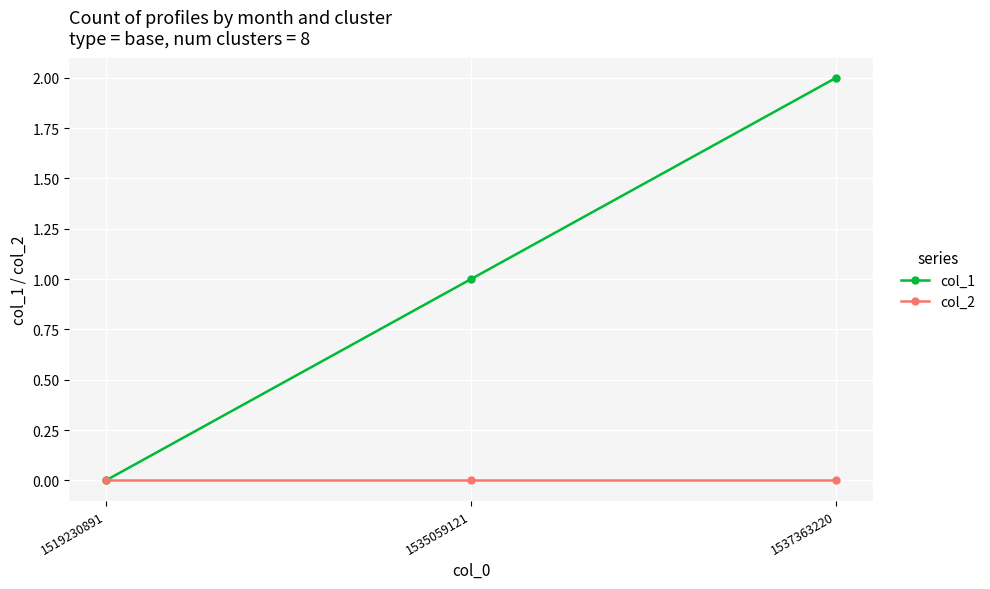

Is it true that col_1 equals 2 at 1537363220?

True